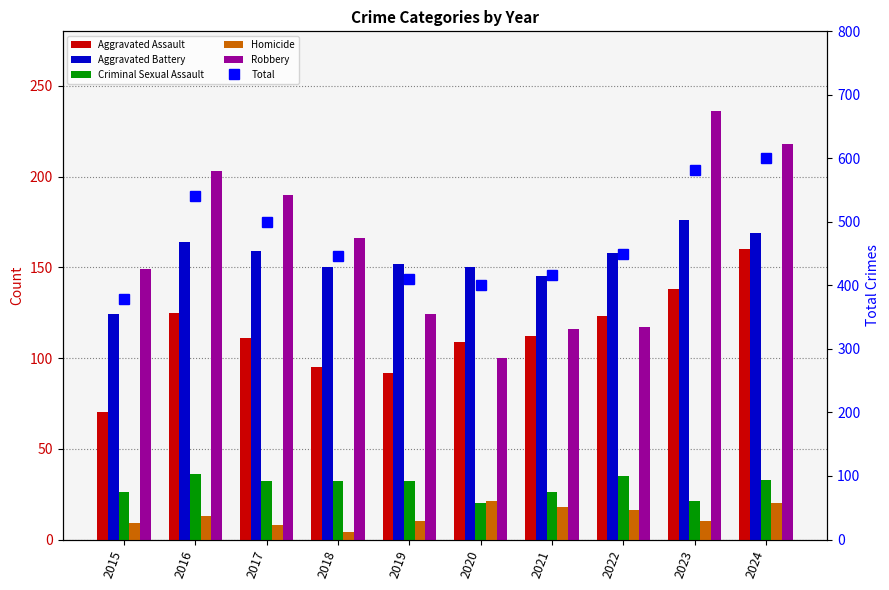

Is it true that Aggravated Battery equals 77 at 2021?

False